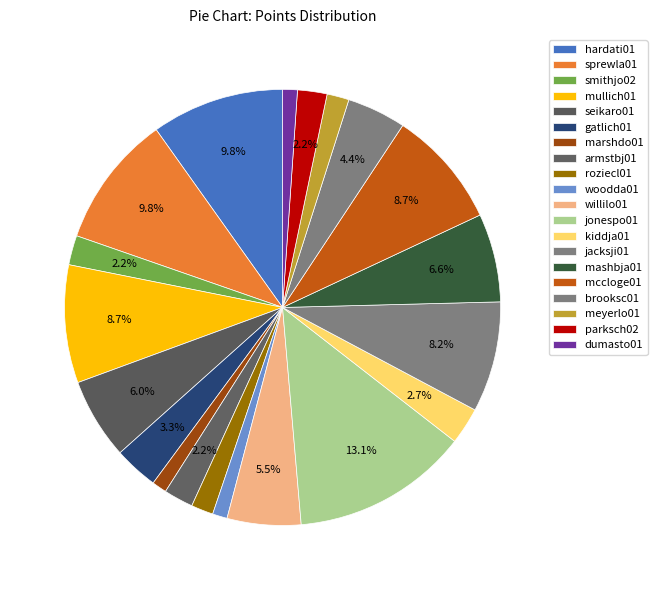

Which has a higher value, marshdo01 or brooksc01?

brooksc01